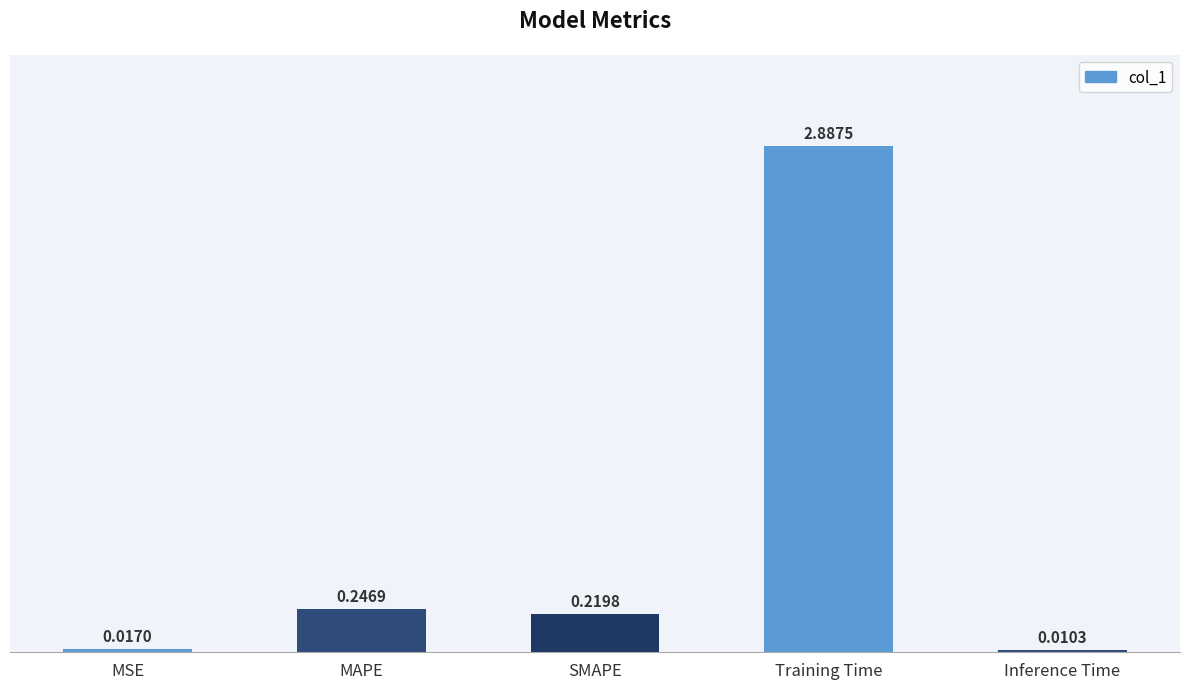

List the labels in order of value, smallest first.

Inference Time, MSE, SMAPE, MAPE, Training Time